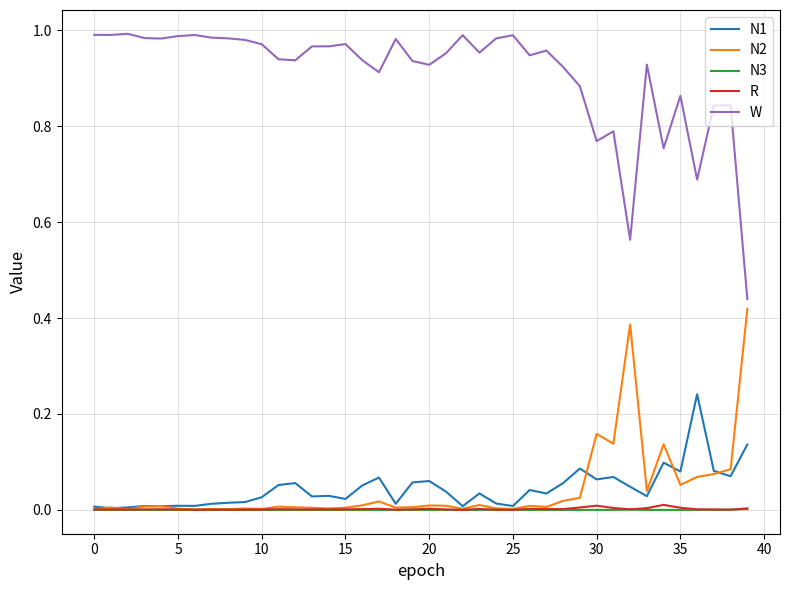

At how many categories does at least one series exceed 0?

40